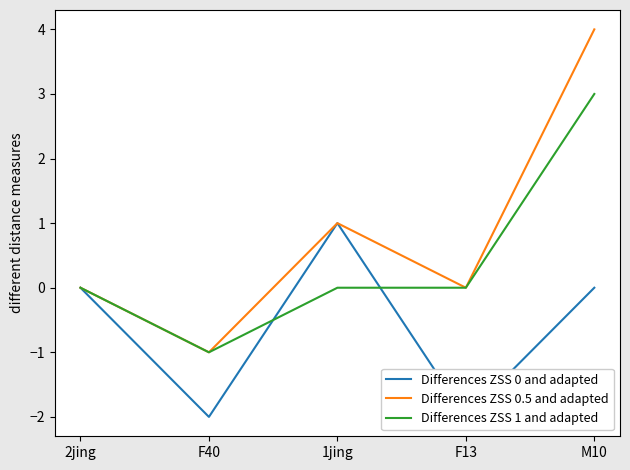

What is the label of the 3rd point from the left?

1jing